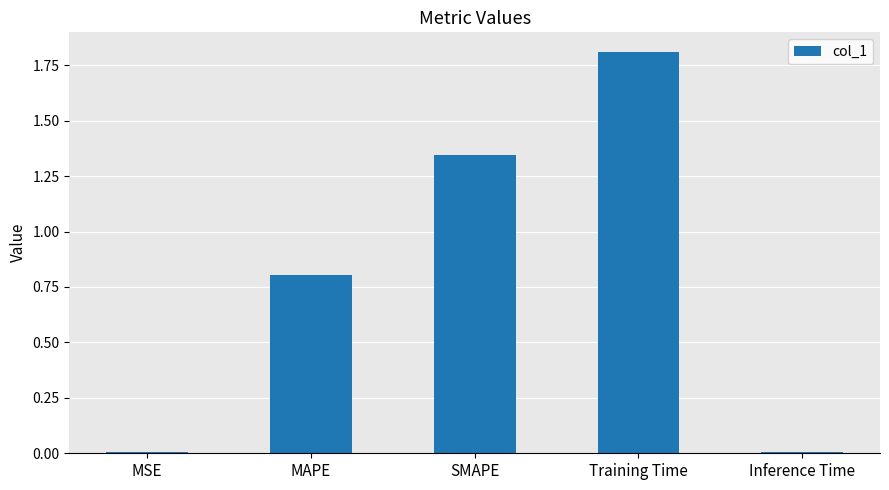

What is the greatest value displayed?

1.8